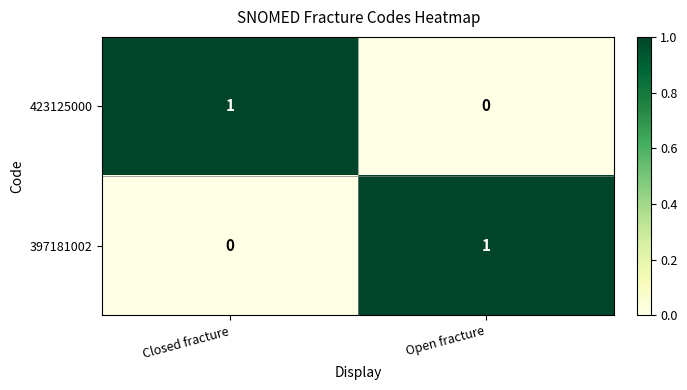

At which label does 423125000 reach its peak?

Closed fracture